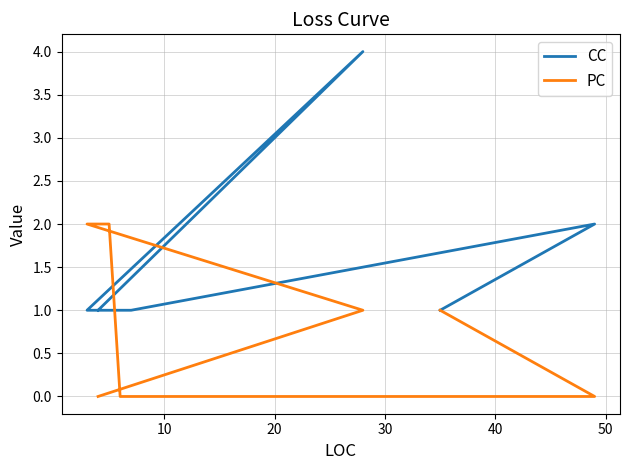

The value of CC at 50 is 1. True or false?

True